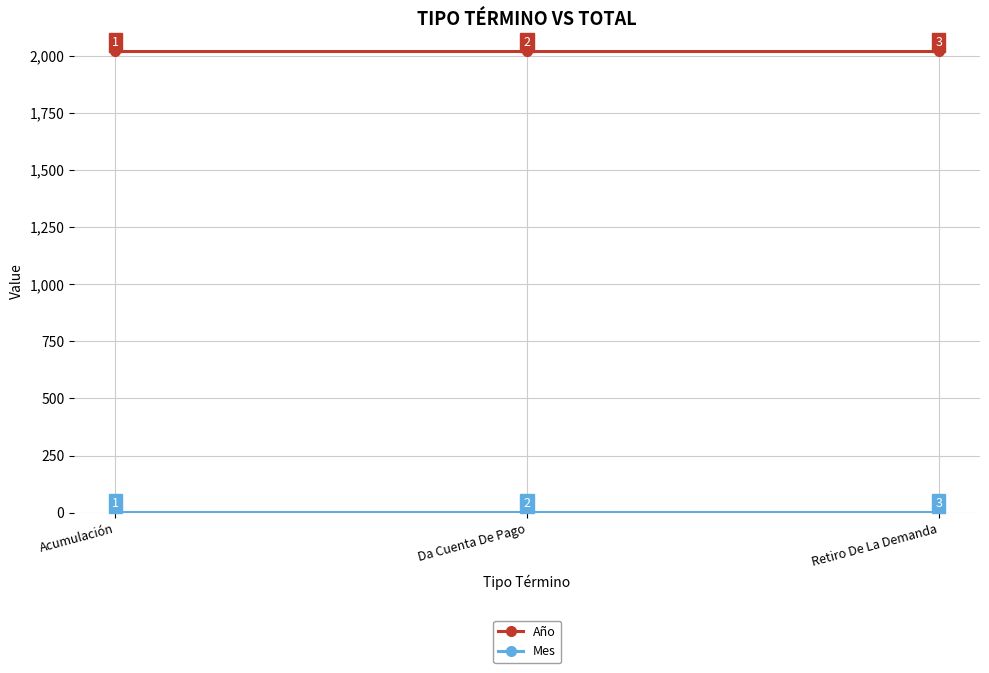

Does the chart have visible grid lines?

Yes